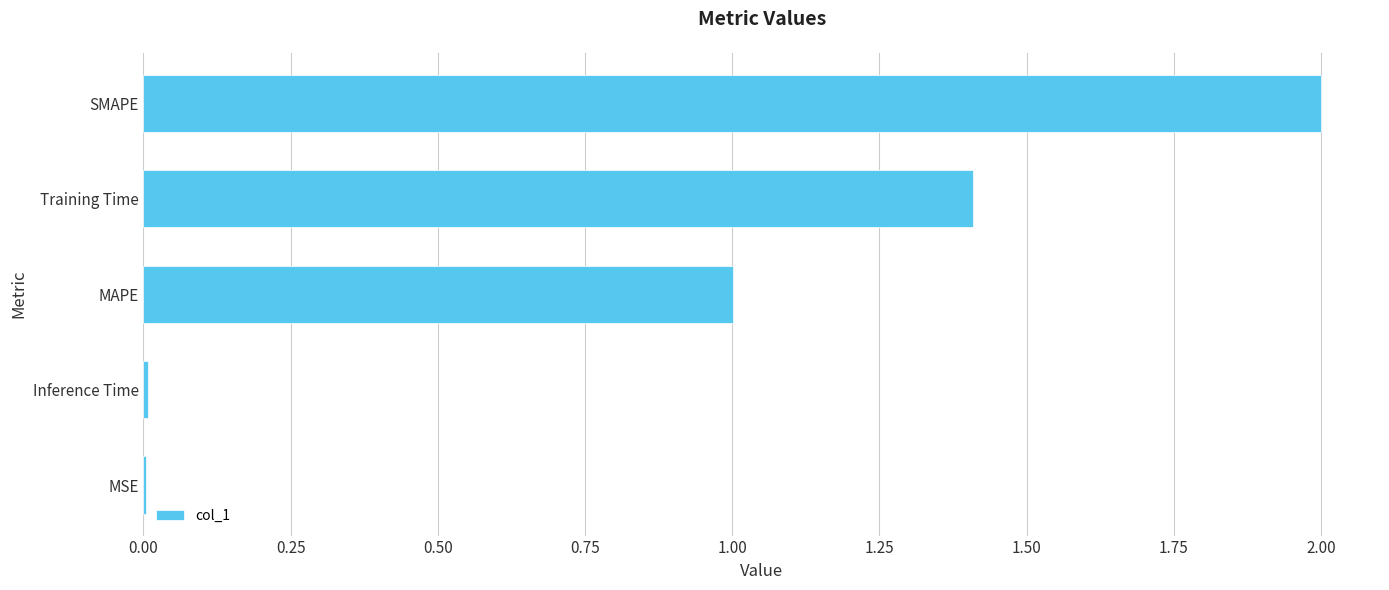

What is the sum of all values?

4.4